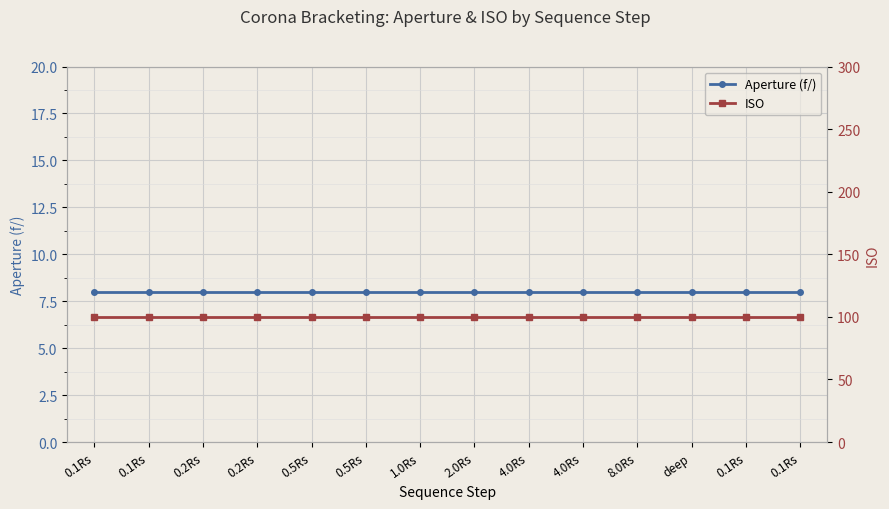

What are all the series names shown in the legend?

Aperture (f/), ISO